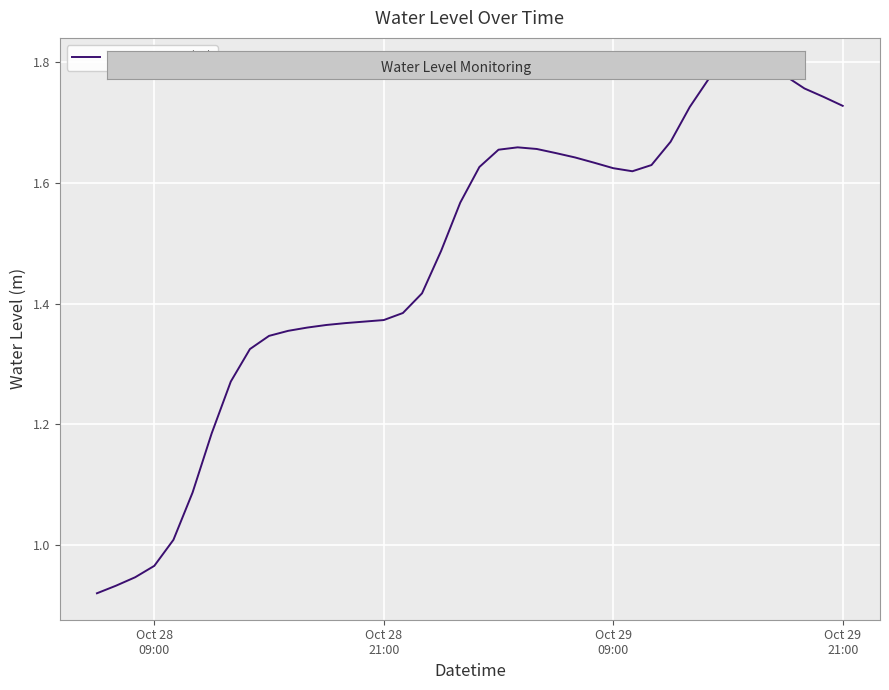

Reading left to right, transcribe all the data shown in this chart.

0.9	0.9	0.9	1.0	1.0	1.1	1.2	1.3	1.3	1.3	1.4	1.4	1.4	1.4	1.4	1.4	1.4	1.4	1.5	1.6	1.6	1.7	1.7	1.7	1.6	1.6	1.6	1.6	1.6	1.6	1.7	1.7	1.8	1.8	1.8	1.8	1.8	1.8	1.7	1.7